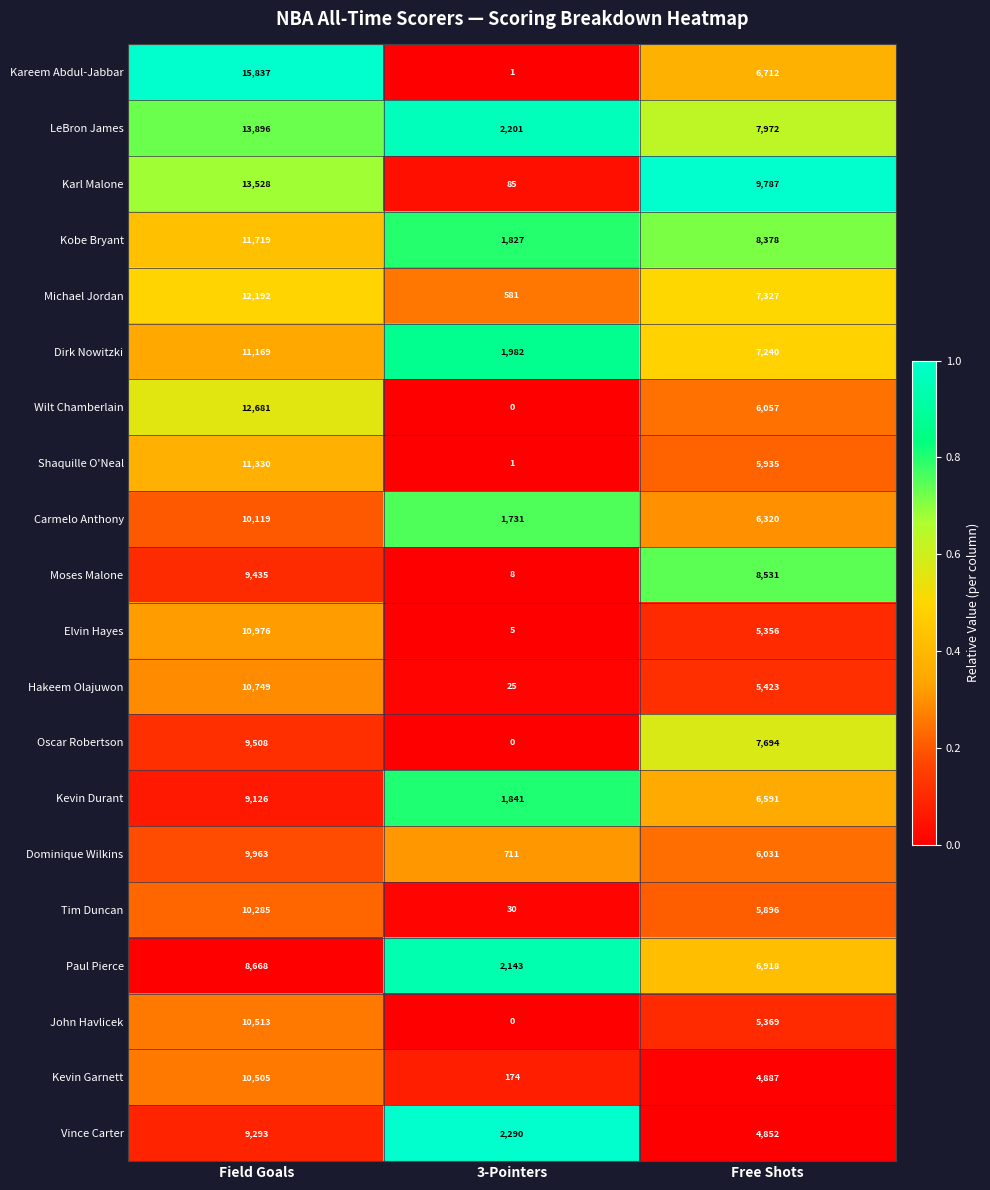

What is the total value across all series at 3-Pointers?

15636